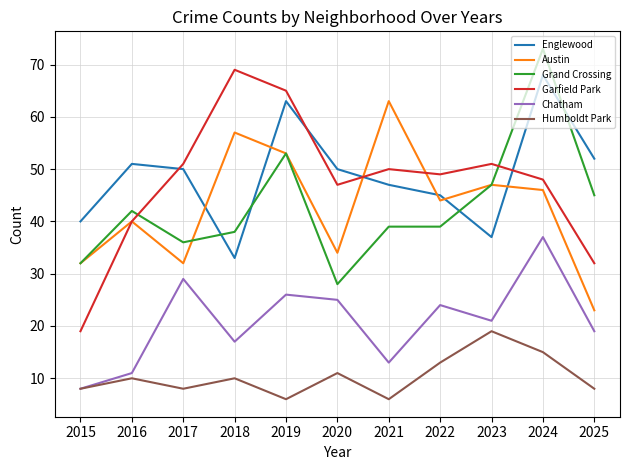

Reading left to right, list all the values displayed in this chart.

Englewood: 2015=40	2016=51	2017=50	2018=33	2019=63	2020=50	2021=47	2022=45	2023=37	2024=68	2025=52
Austin: 2015=32	2016=40	2017=32	2018=57	2019=53	2020=34	2021=63	2022=44	2023=47	2024=46	2025=23
Grand Crossing: 2015=32	2016=42	2017=36	2018=38	2019=53	2020=28	2021=39	2022=39	2023=47	2024=73	2025=45
Garfield Park: 2015=19	2016=40	2017=51	2018=69	2019=65	2020=47	2021=50	2022=49	2023=51	2024=48	2025=32
Chatham: 2015=8	2016=11	2017=29	2018=17	2019=26	2020=25	2021=13	2022=24	2023=21	2024=37	2025=19
Humboldt Park: 2015=8	2016=10	2017=8	2018=10	2019=6	2020=11	2021=6	2022=13	2023=19	2024=15	2025=8